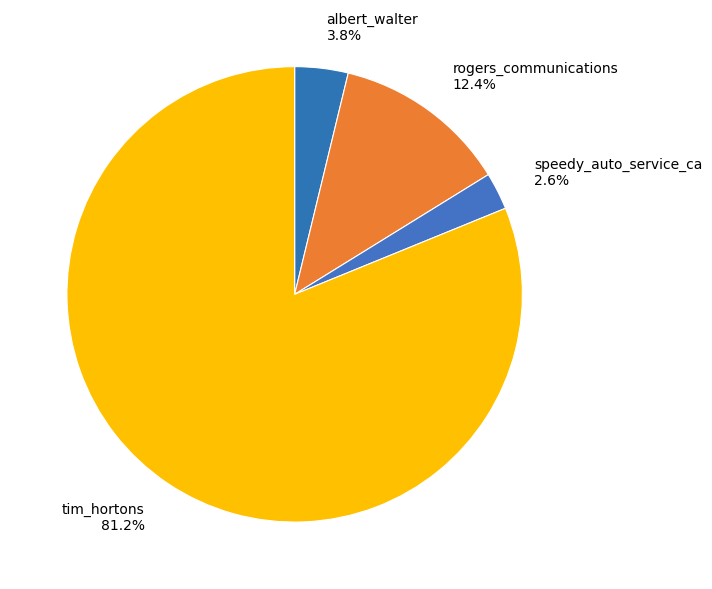

Between albert_walter 3.8% and tim_hortons 81.2%, which is larger?

tim_hortons 81.2%